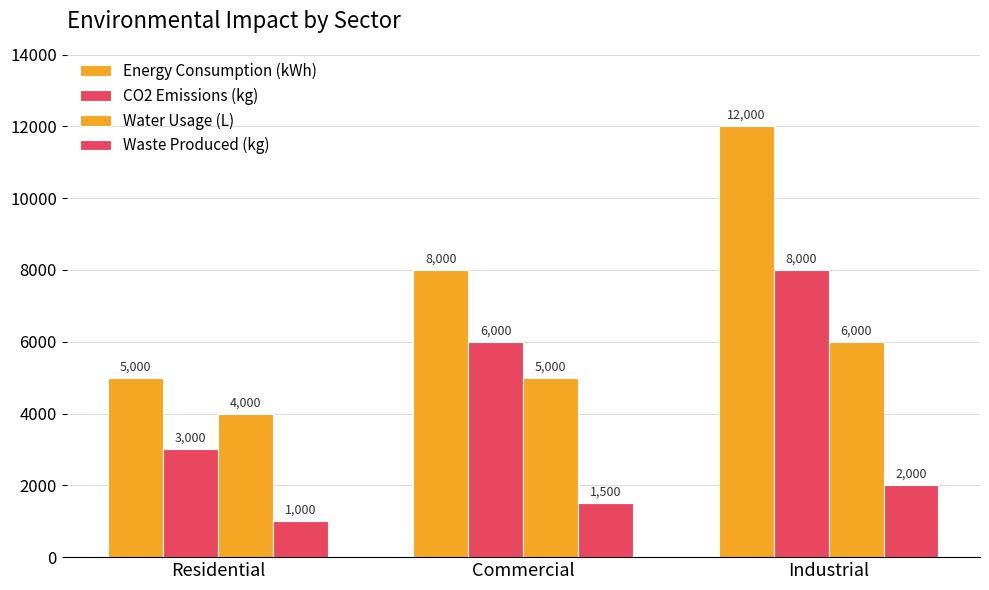

What is the spread (max minus min) of values at Industrial?

10000